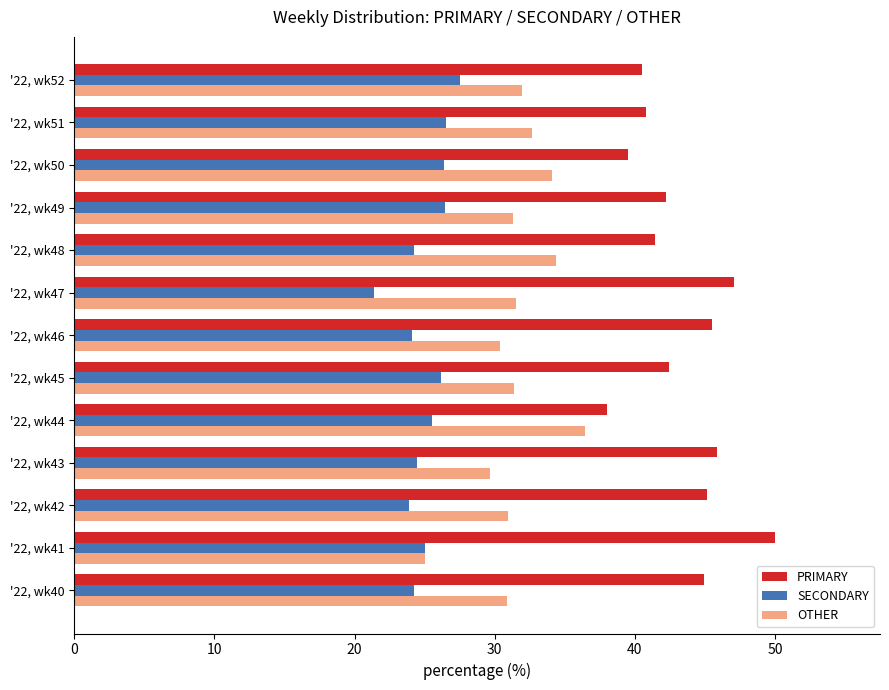

What is the approximate value of PRIMARY at '22, wk48?

41.4